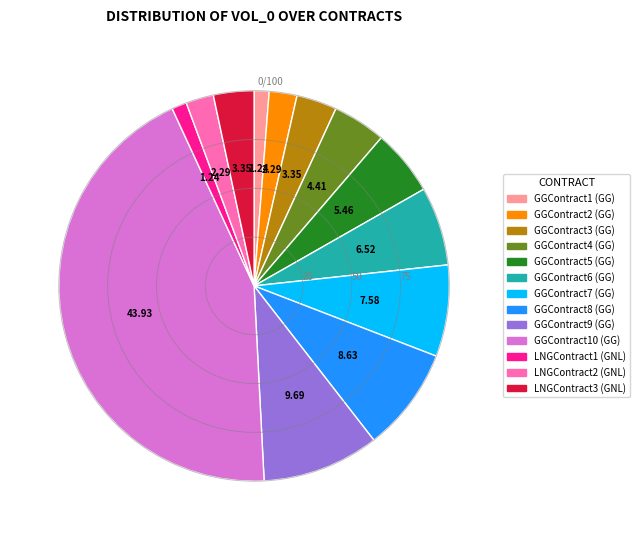

How many segments does this pie chart have?

13